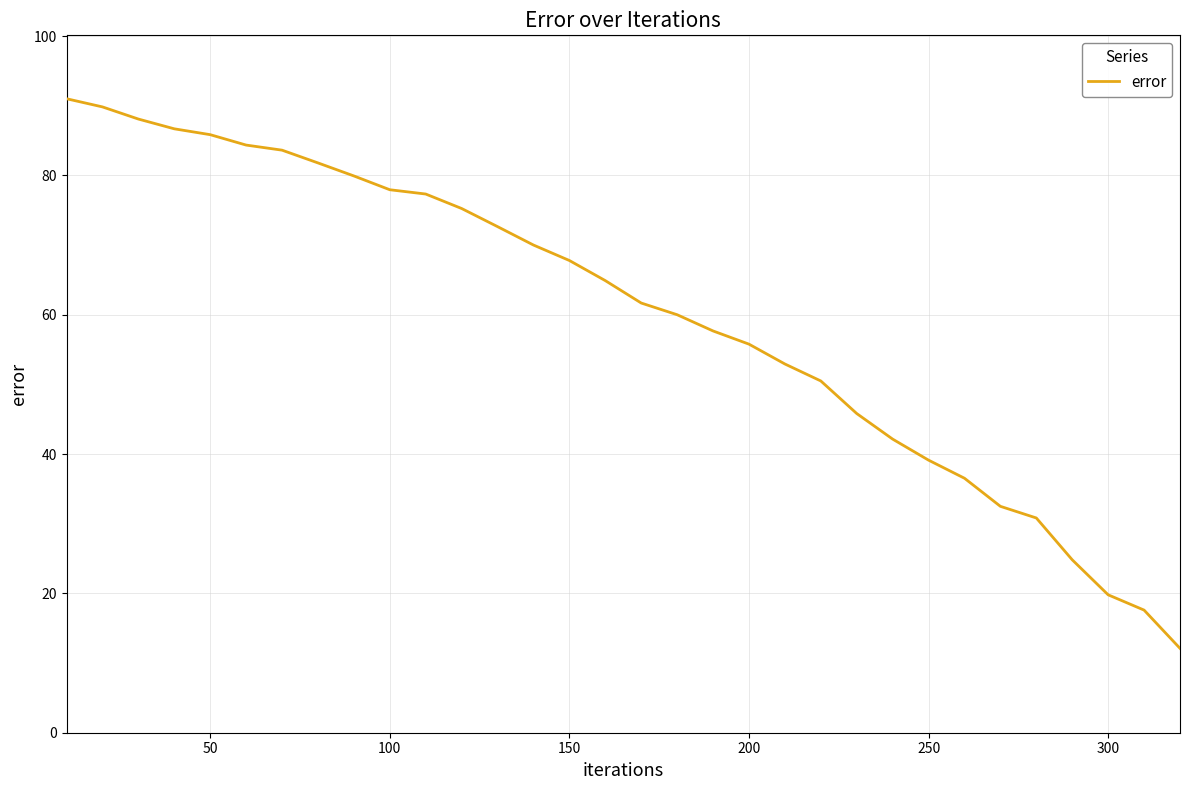

What is the difference between the maximum and minimum values?

78.9